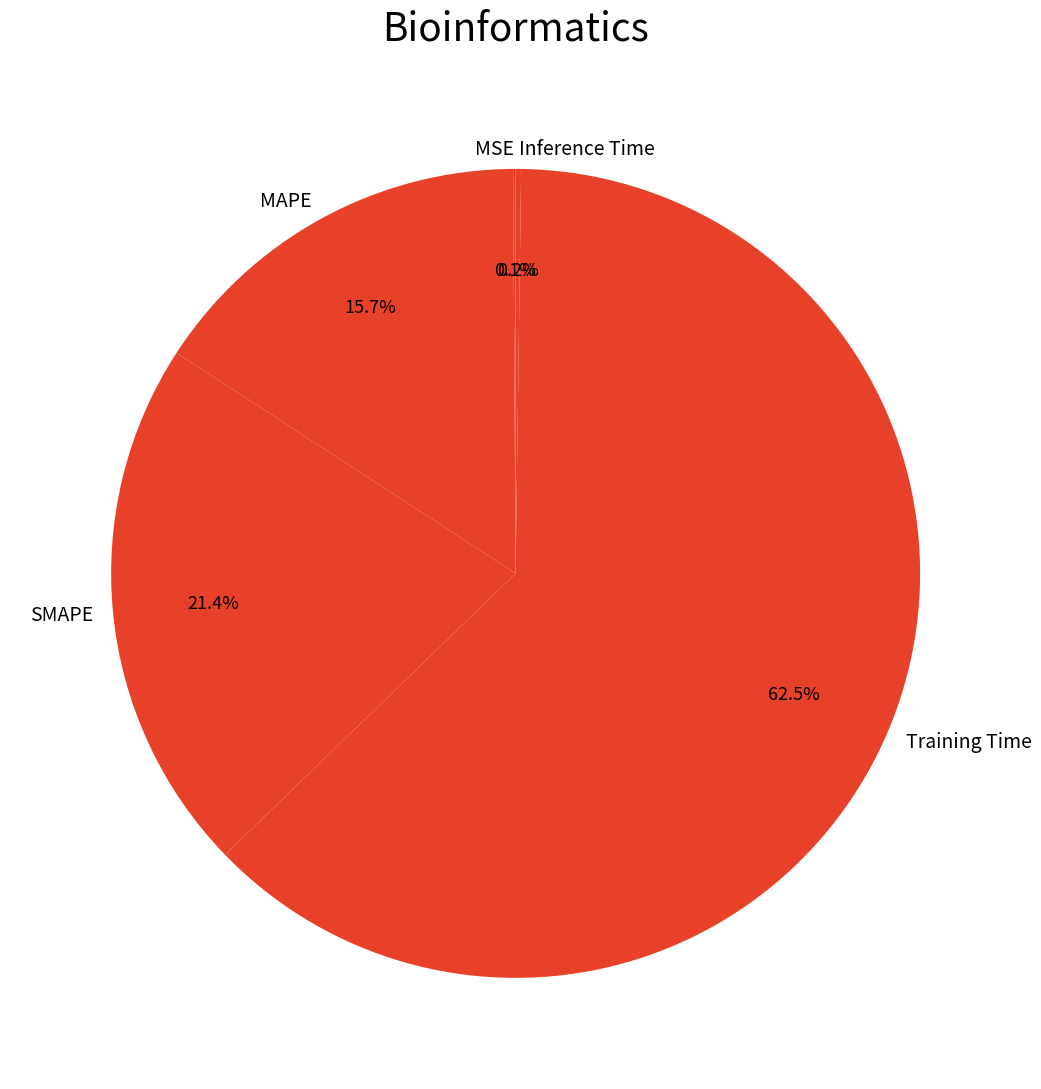

Is there a majority slice in this chart?

Yes